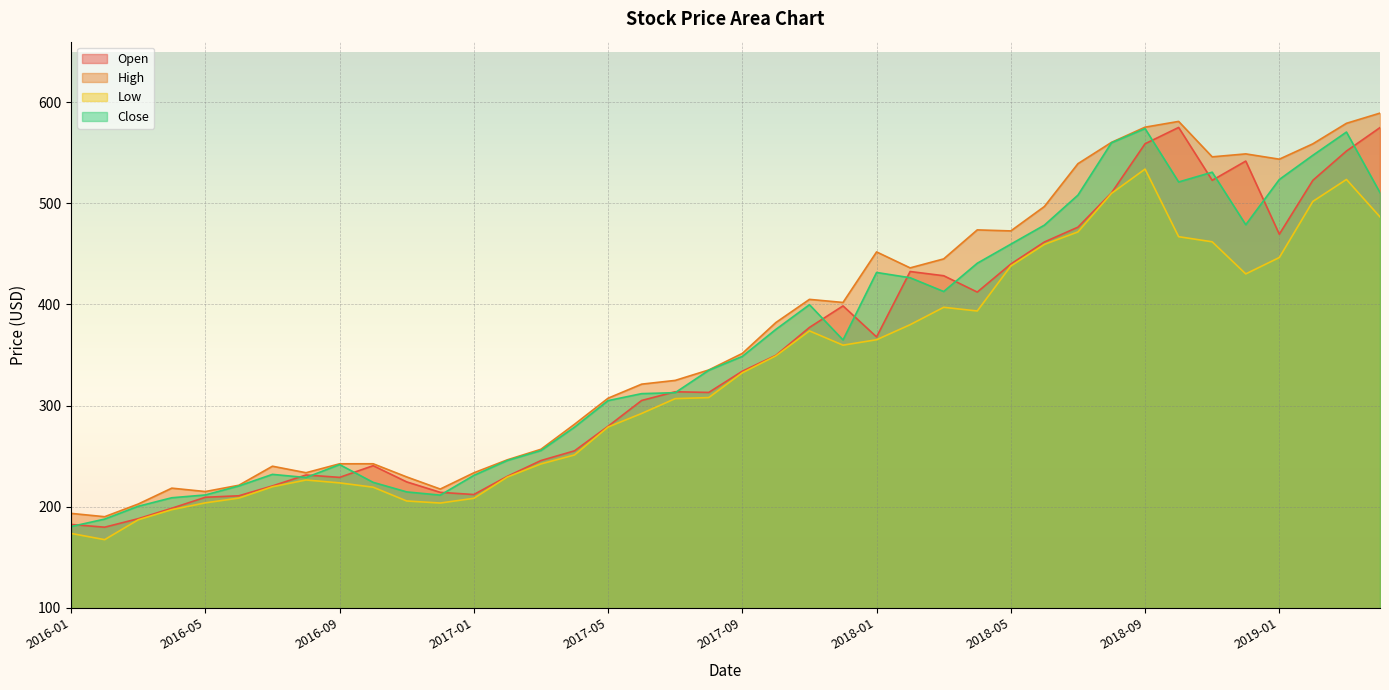

True or false: Close and High intersect in this chart.

False